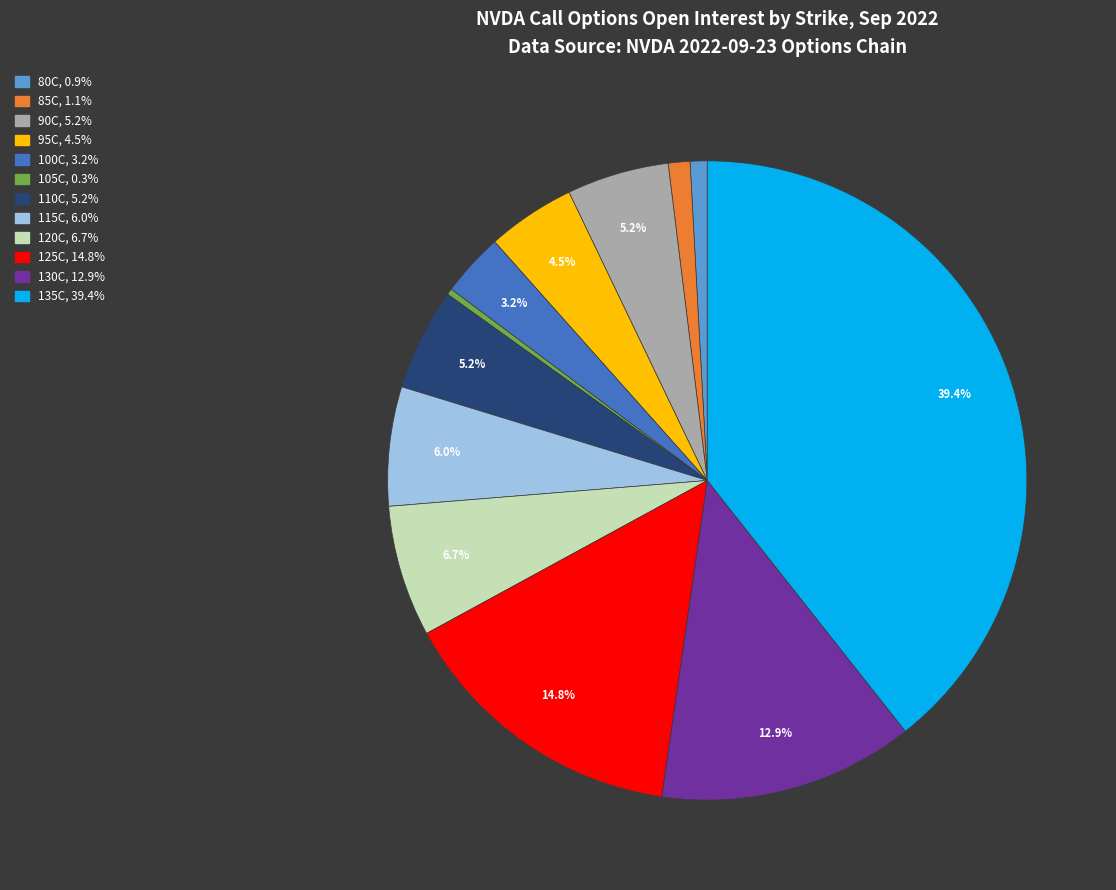

Is there any slice that represents more than half of the pie?

No